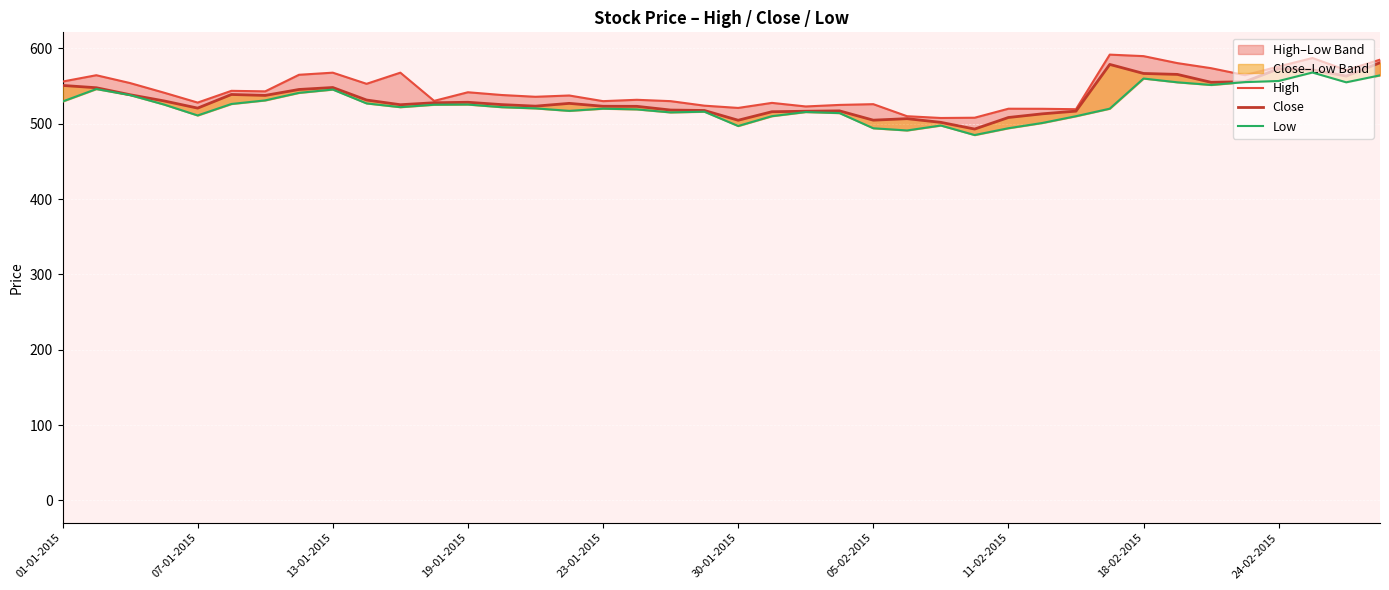

Rank the series at 13-01-2015 from lowest to highest value.

Low, Close, High